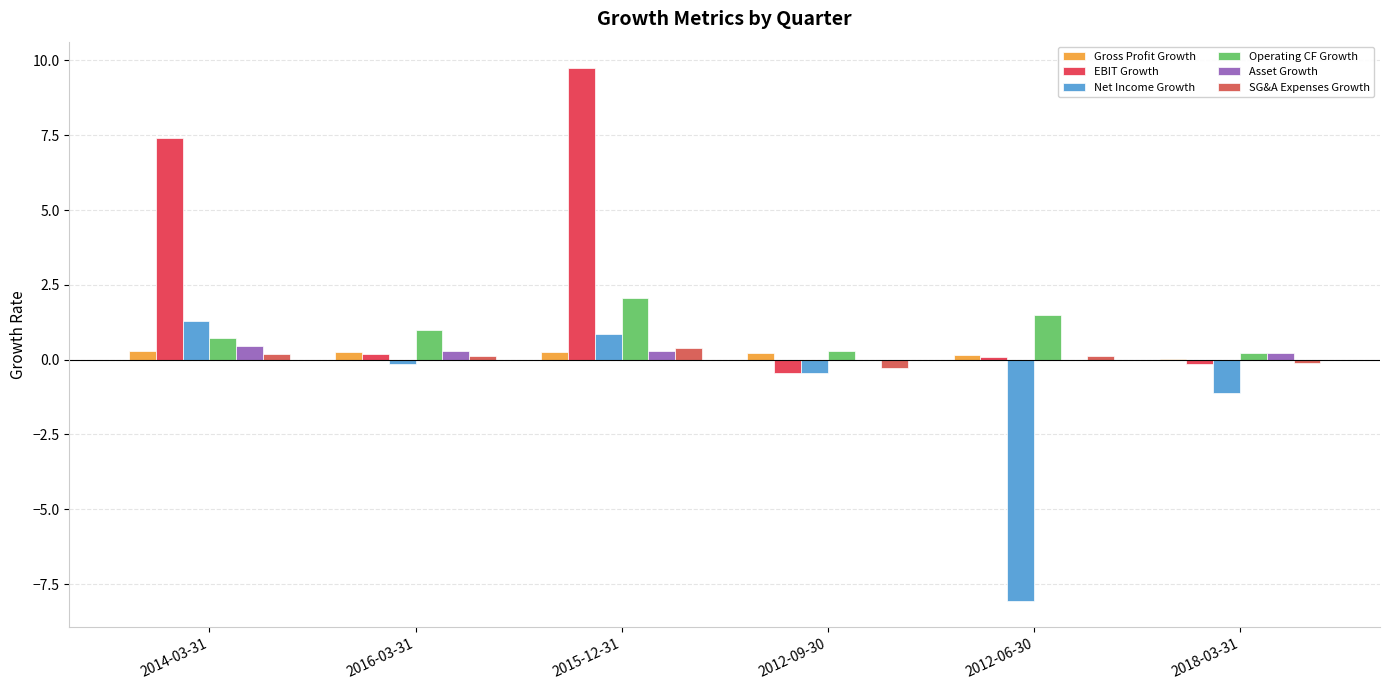

List the labels in order of EBIT Growth value, largest first.

2015-12-31, 2014-03-31, 2016-03-31, 2012-06-30, 2018-03-31, 2012-09-30